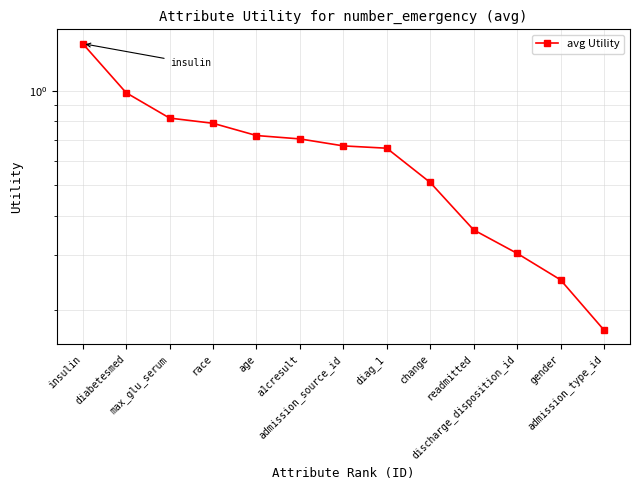

Which label corresponds to the largest value in the chart?

insulin